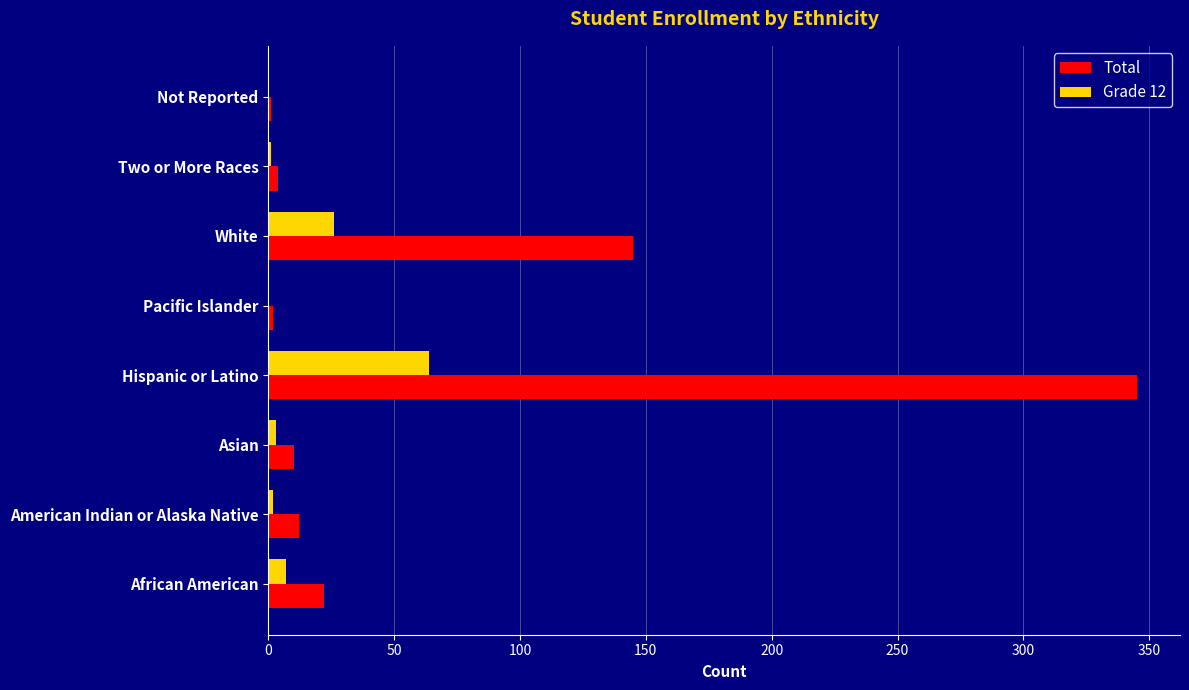

Which series changed the most between Hispanic or Latino and Two or More Races?

Total